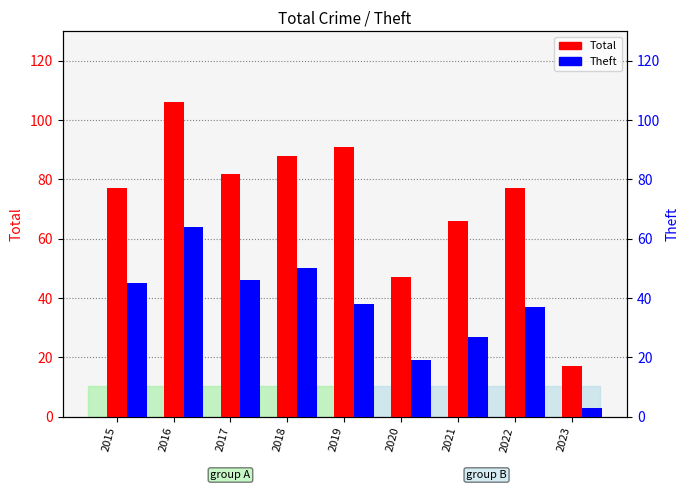

List the labels in order of Total value, largest first.

2016, 2019, 2018, 2017, 2015, 2022, 2021, 2020, 2023